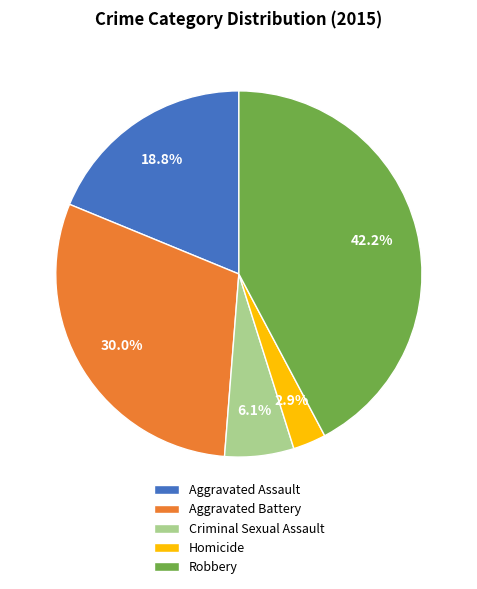

The Robbery slice represents 33% of the pie. True or false?

False